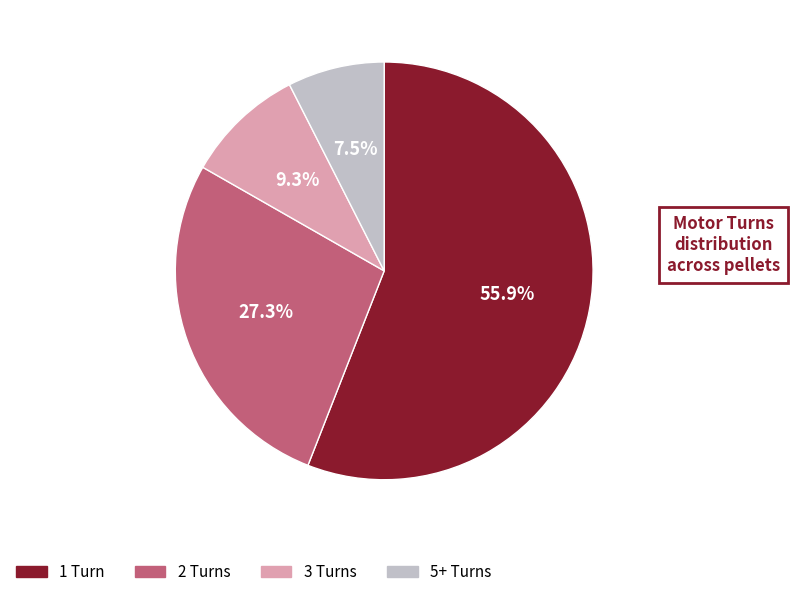

Does any single category account for the majority?

Yes